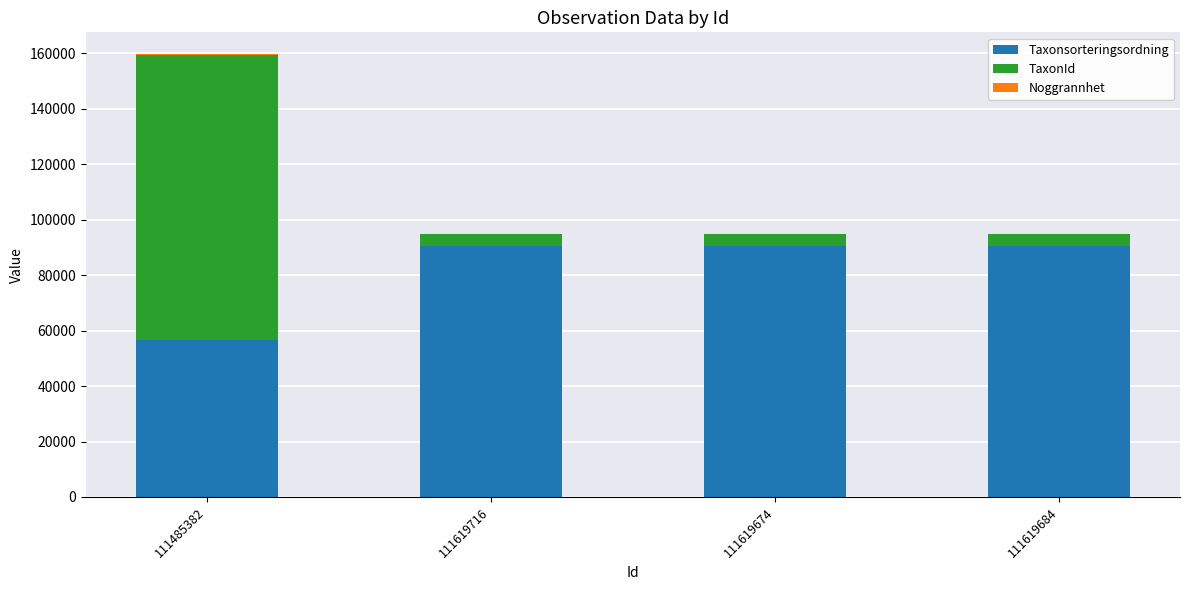

The value of Taxonsorteringsordning at 111619684 is 90666. True or false?

True